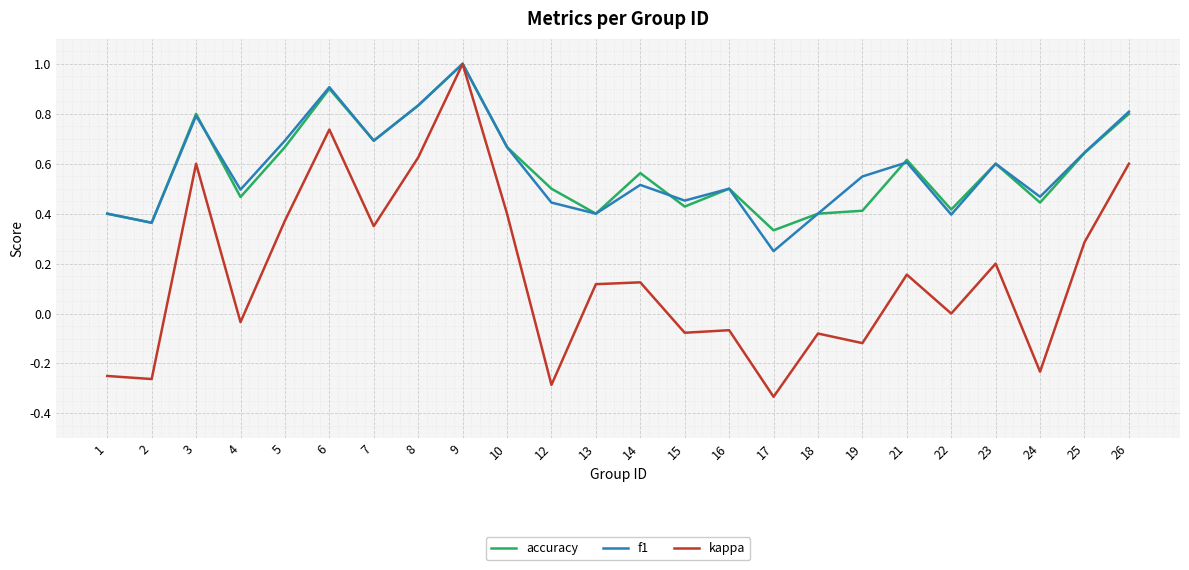

Is the value of accuracy at 25 greater than the value of f1 at 2?

Yes